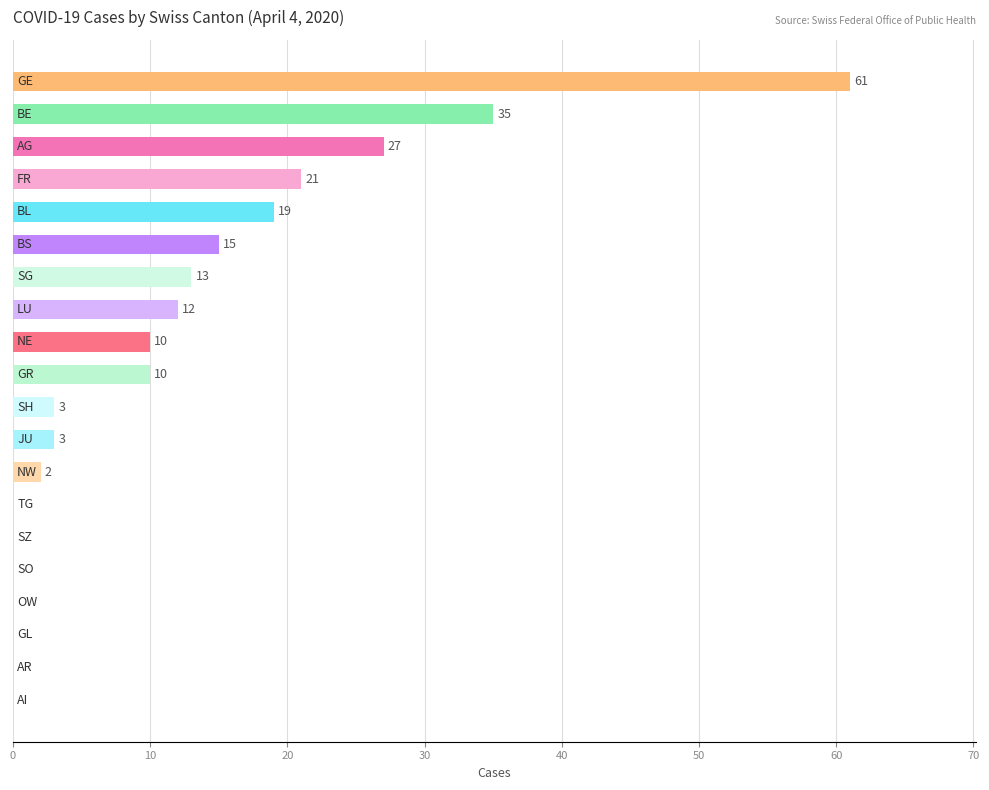

What is the maximum value shown in the chart?

61